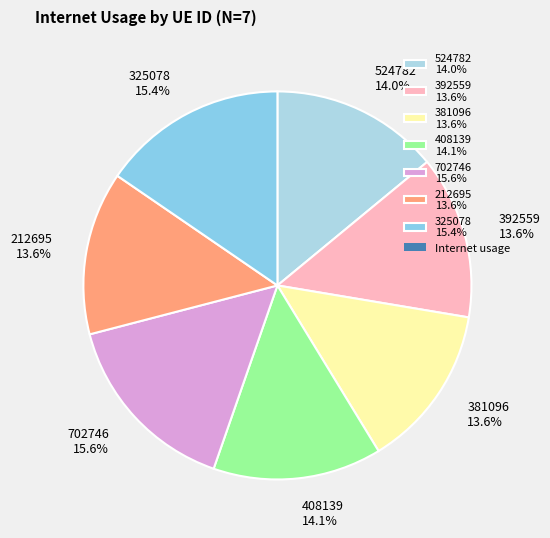

Is there any slice that represents more than half of the pie?

No